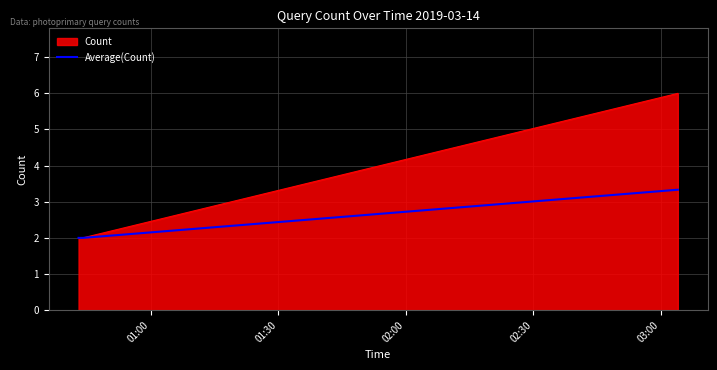

Rank the series by their maximum value, from lowest to highest.

Average(Count), Count